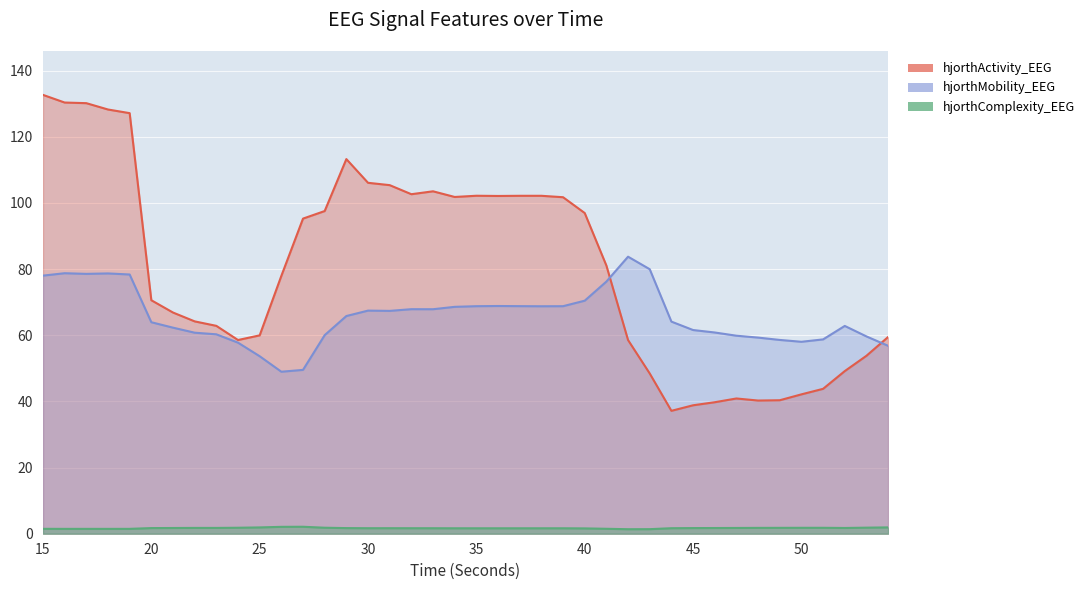

What is the difference between the maximum and minimum values in the hjorthComplexity_EEG series?

0.7